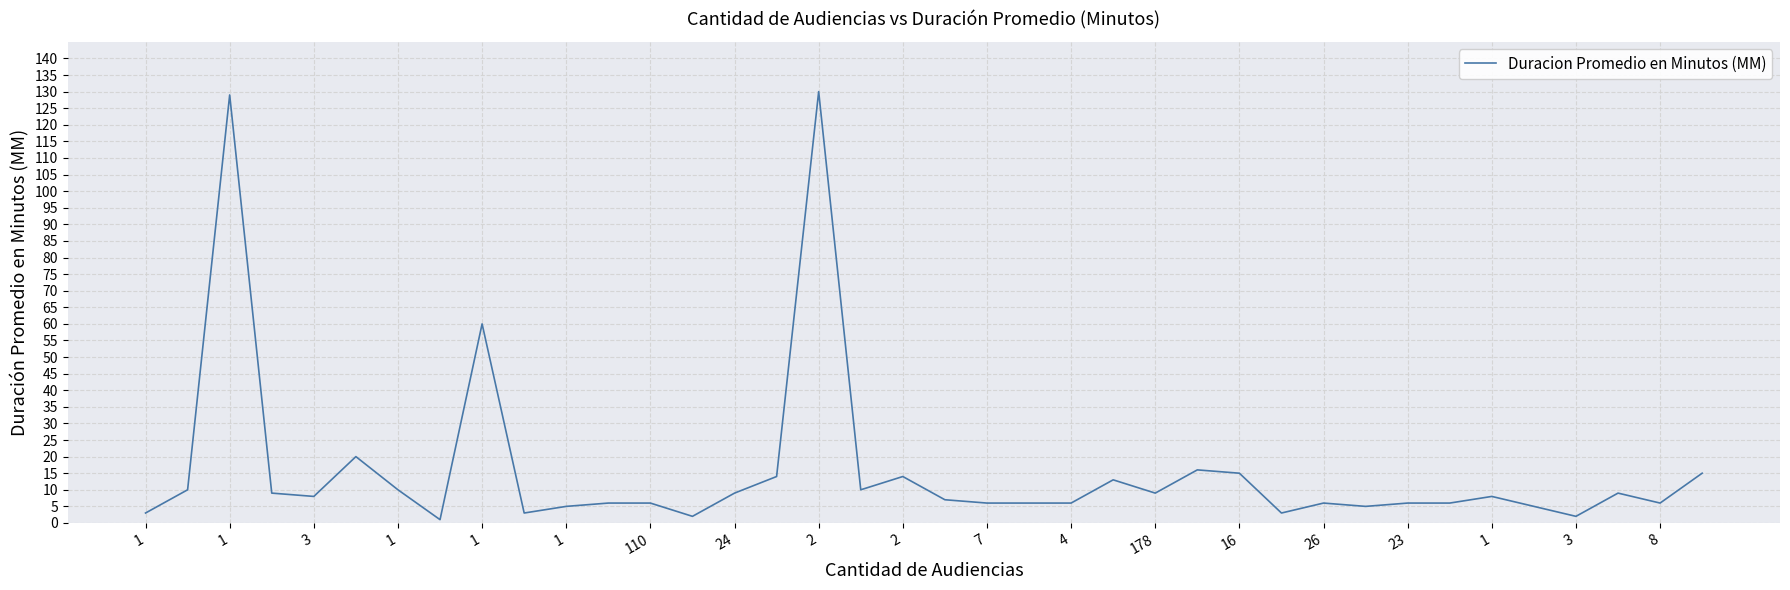

What is the maximum value shown in the chart?

130